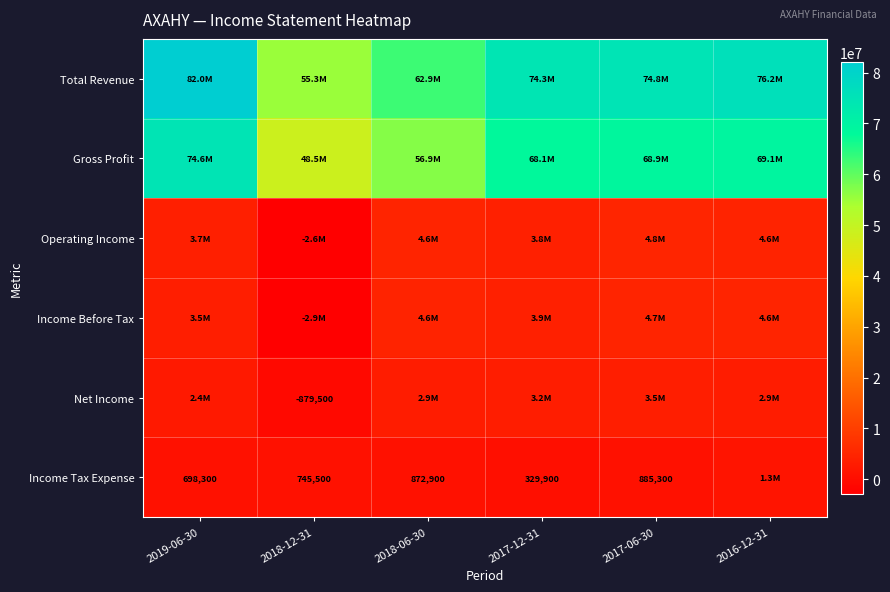

Is it true that Income Tax Expense equals 185362 at 2017-12-31?

False